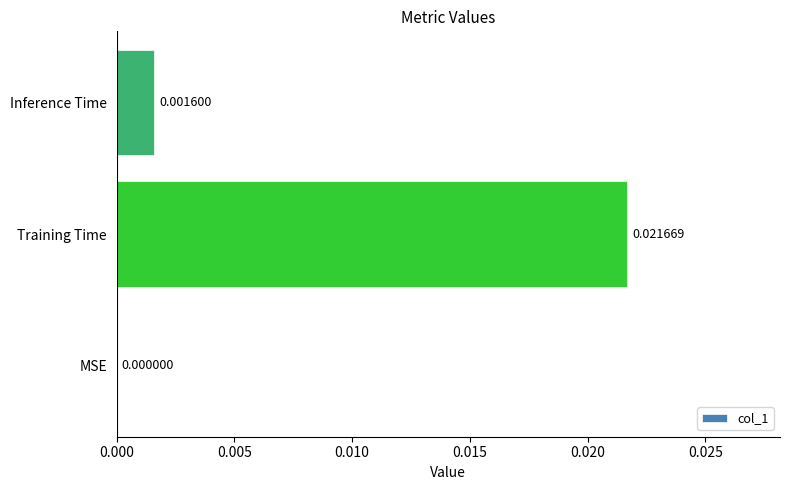

Between Training Time and Inference Time, which is larger?

Training Time